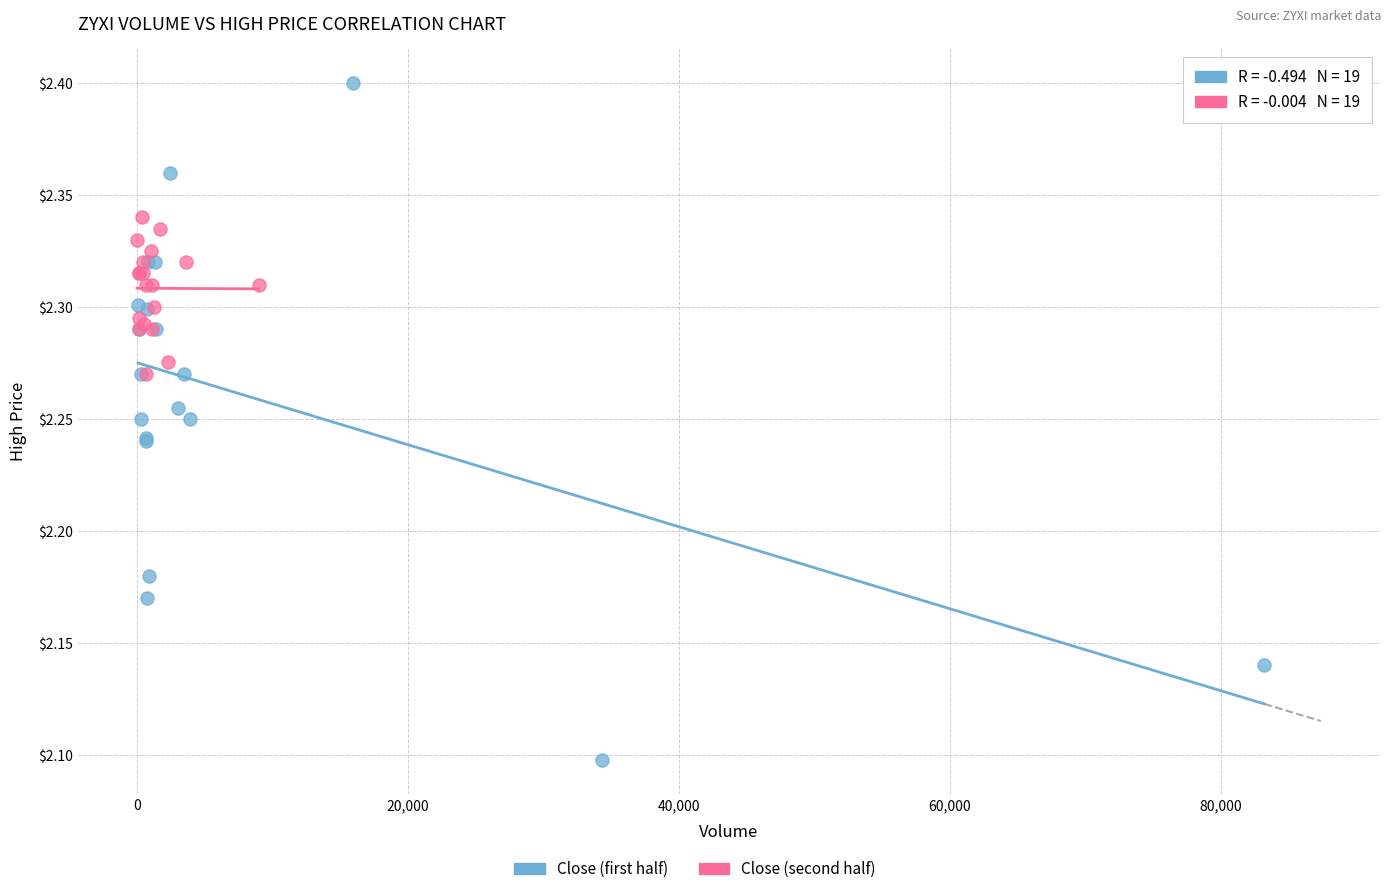

Which series contains the lowest Y value?

Close (first half)